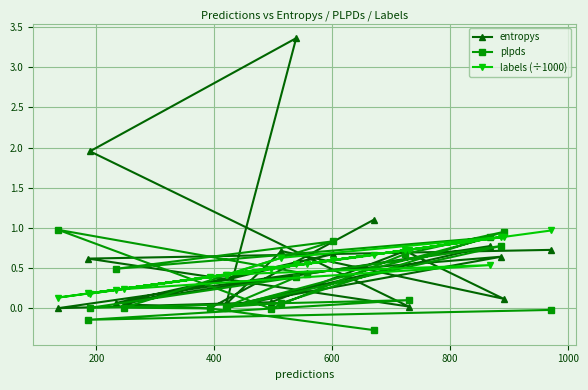

What is the value of the labels (÷1000) point at the 19th from the left?

0.9